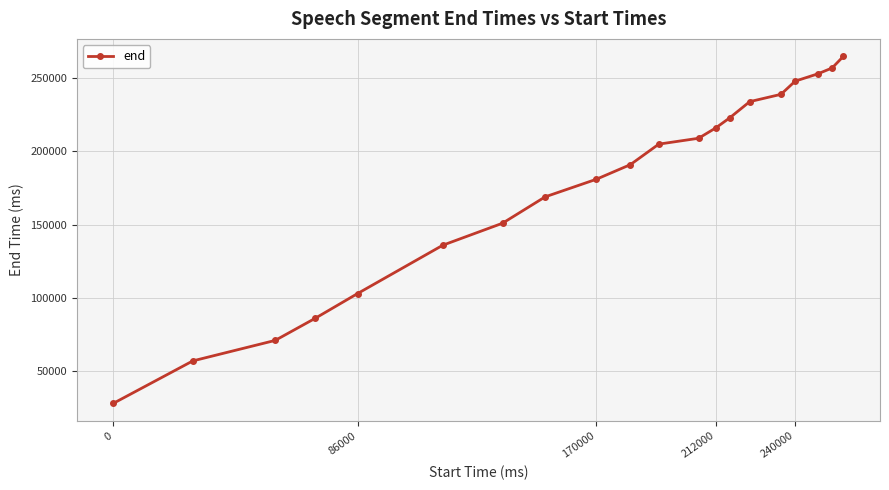

What is the minimum value shown in the chart?

28000